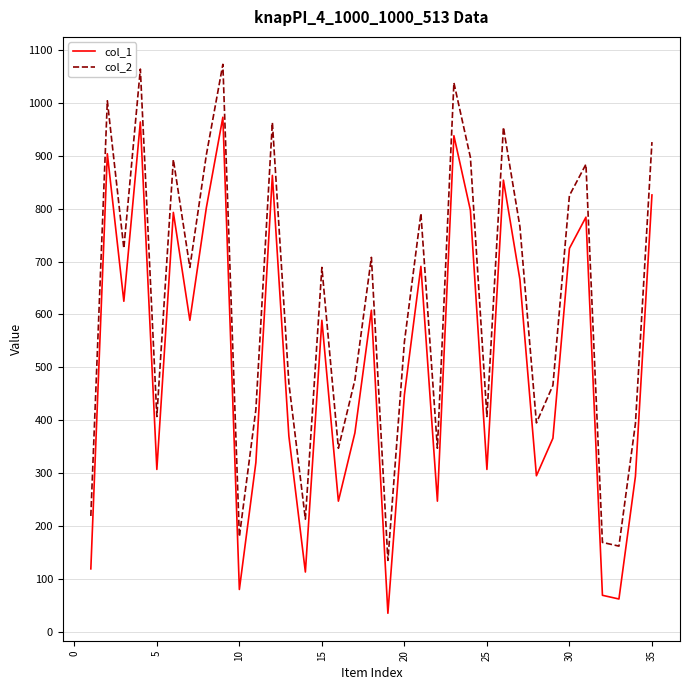

What is the smallest value displayed?

35